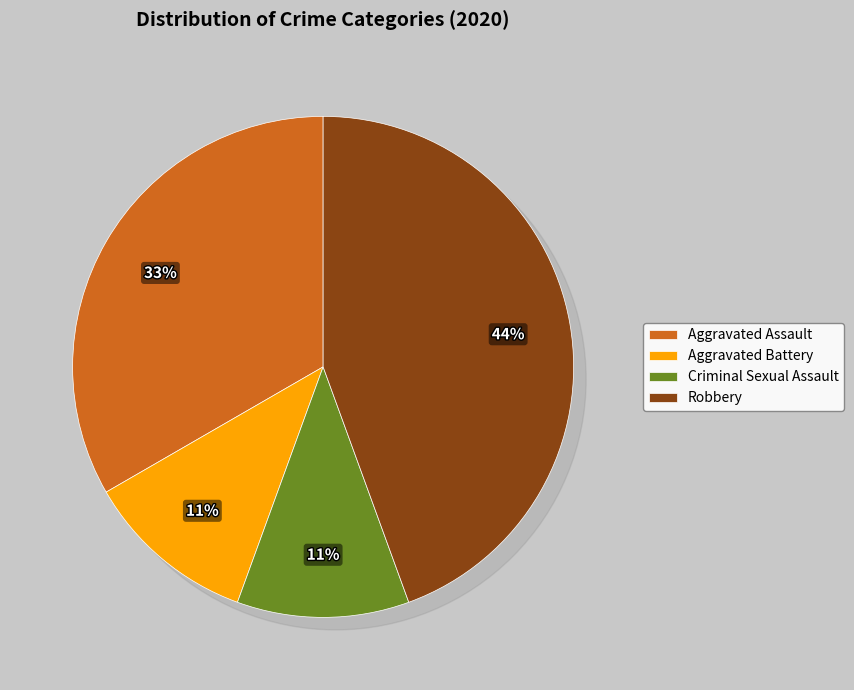

To the nearest percent, what is the difference between the Robbery and Aggravated Battery slice percentages?

33%